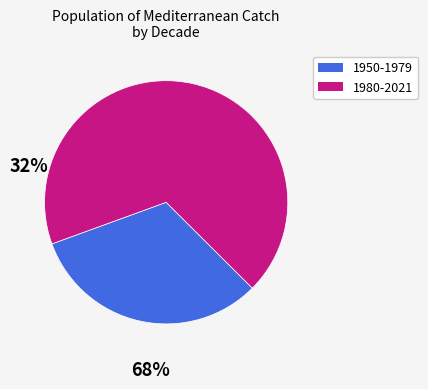

Does any single category account for the majority?

Yes